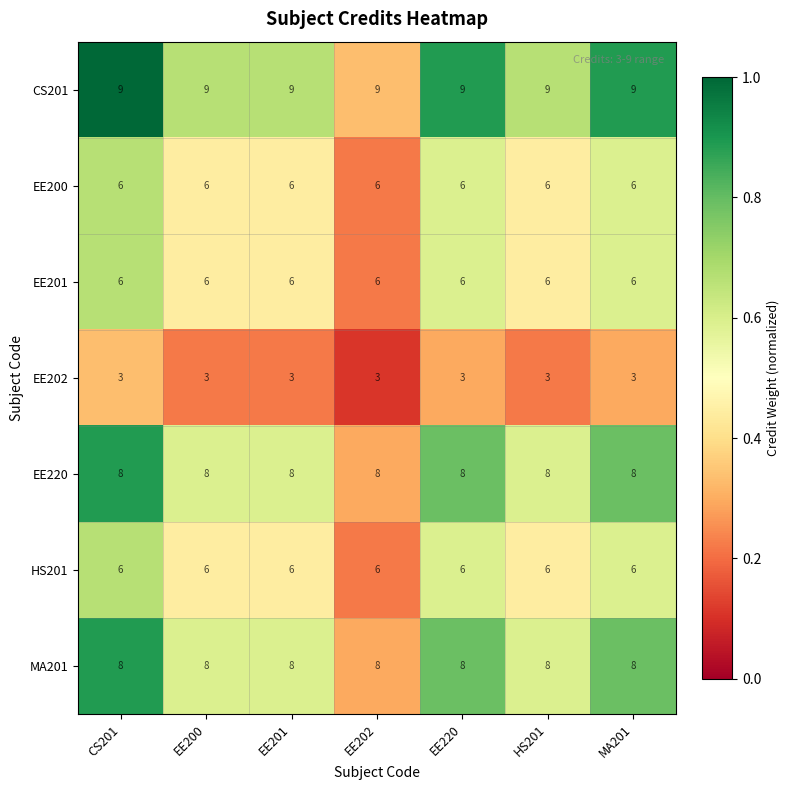

What is the maximum value for EE200?

6